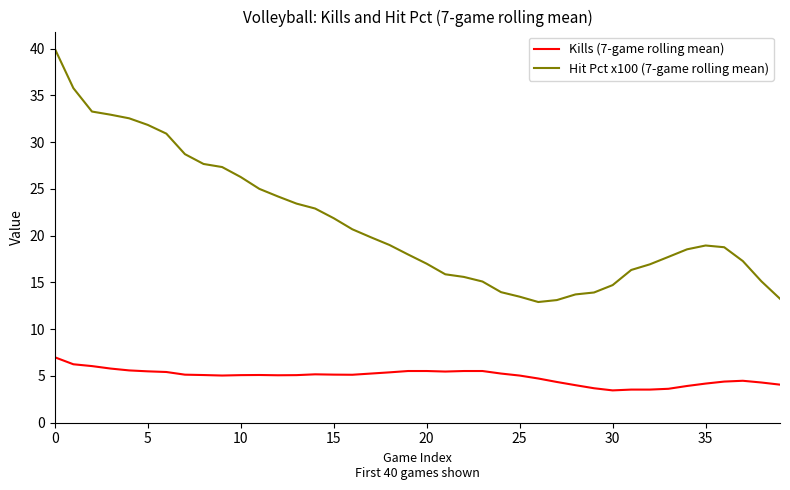

What is the maximum value for Hit Pct x100 (7-game rolling mean)?

40.0